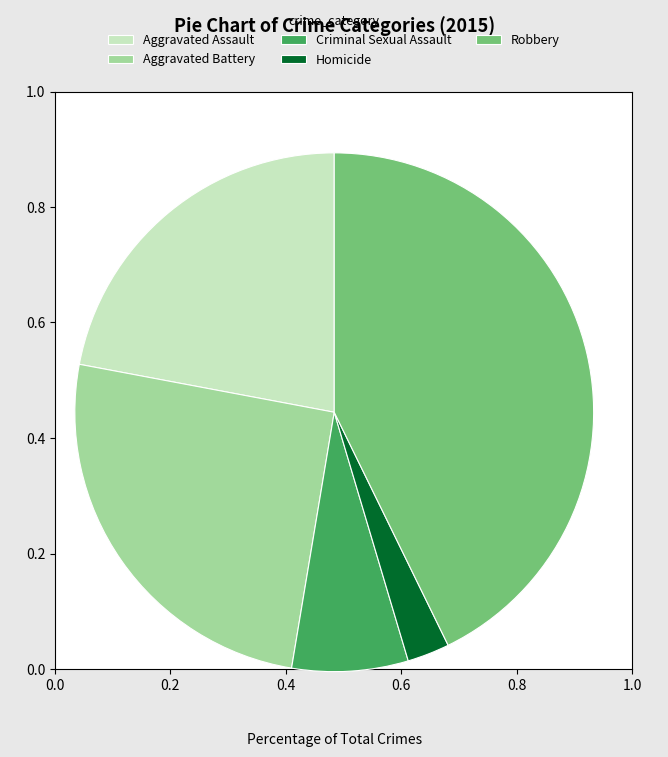

Is there a majority slice in this chart?

No